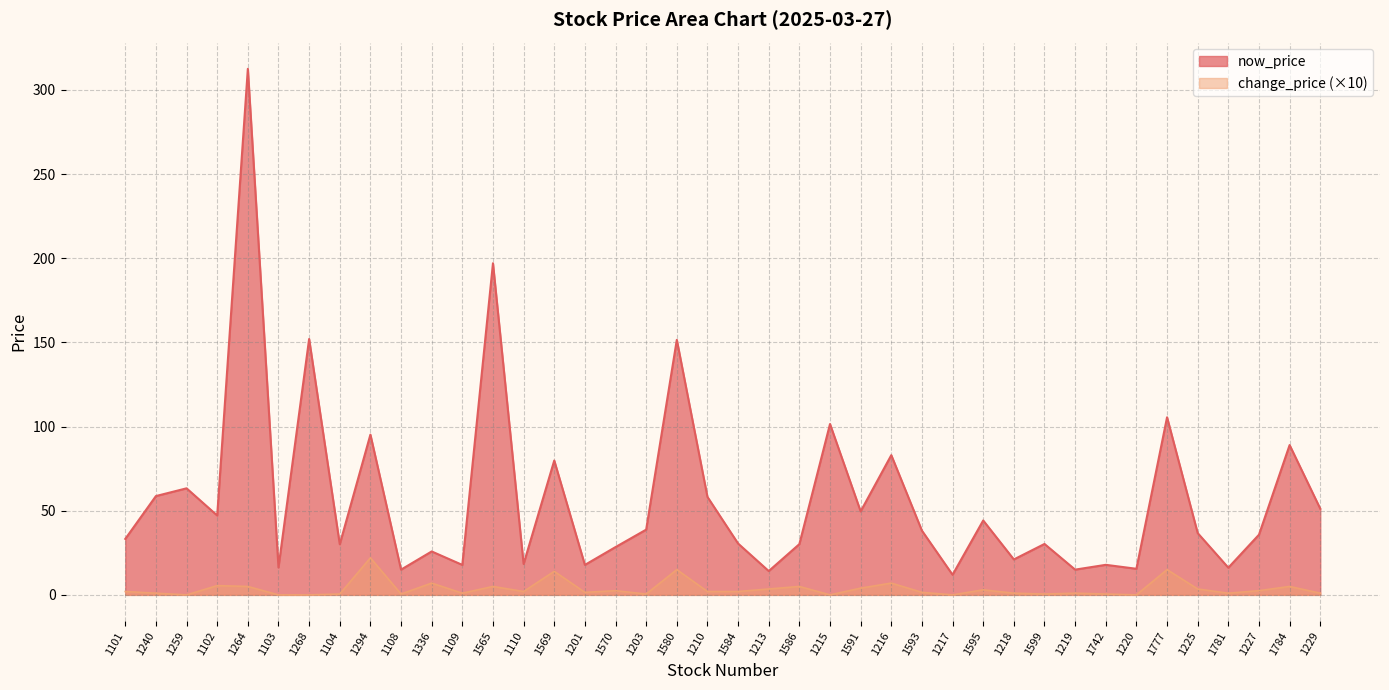

What is the ratio of the value at 1102 to the value at 1240?

0.8